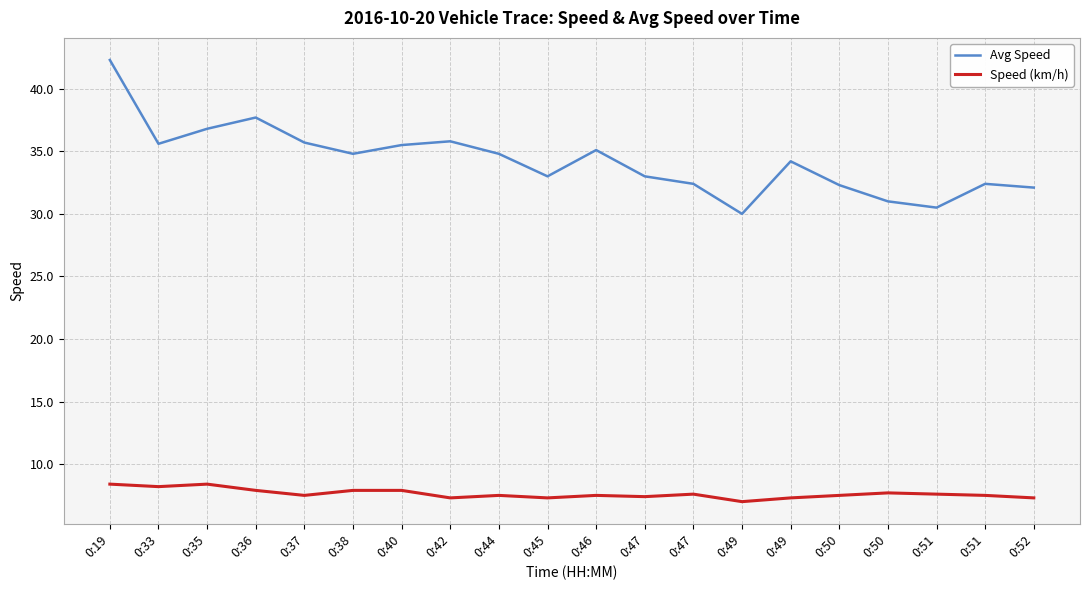

What is the greatest value displayed?

42.3